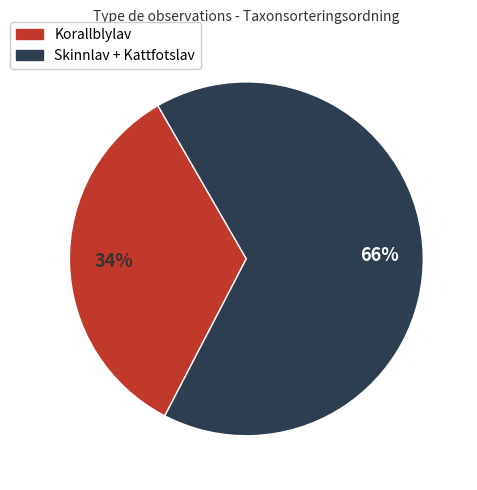

Is there a majority slice in this chart?

Yes